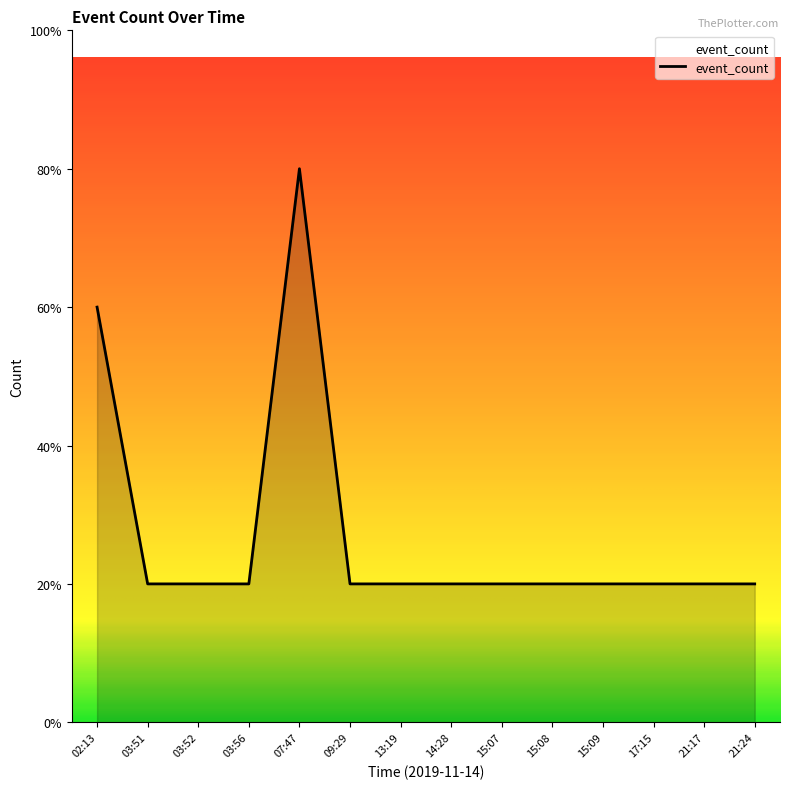

What is the sum of all values?

19